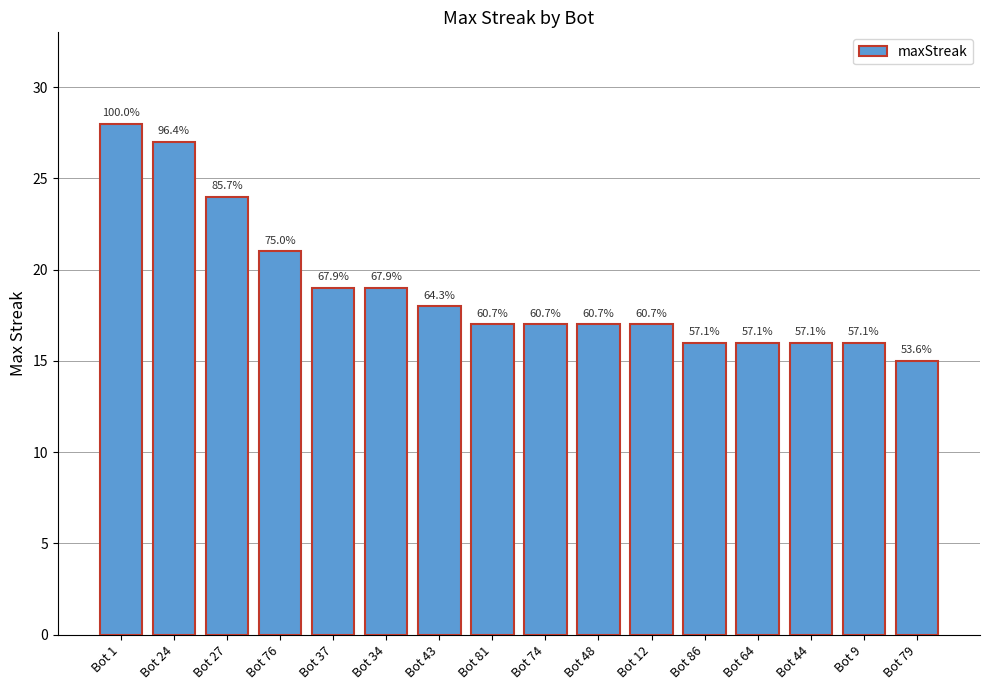

What is the sum of the values at Bot 9 and Bot 81?

33